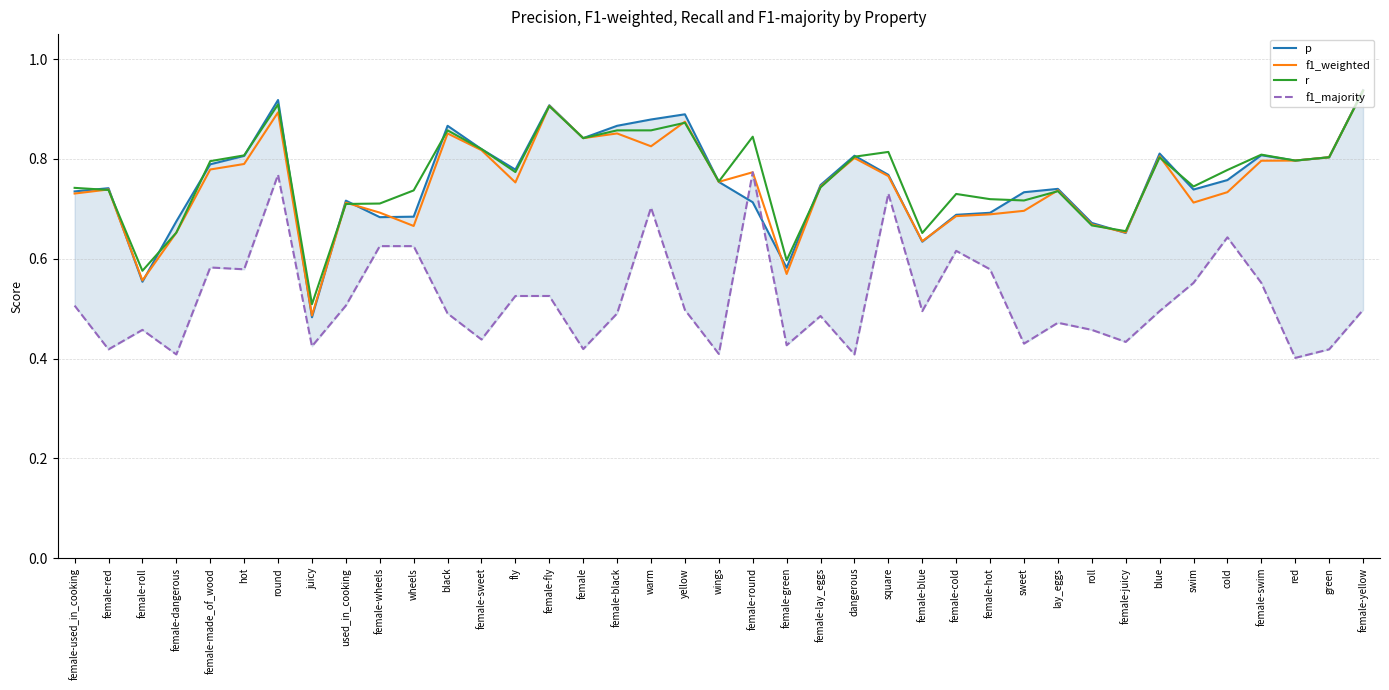

What is the value of the p point at the 33rd from the left?

0.8